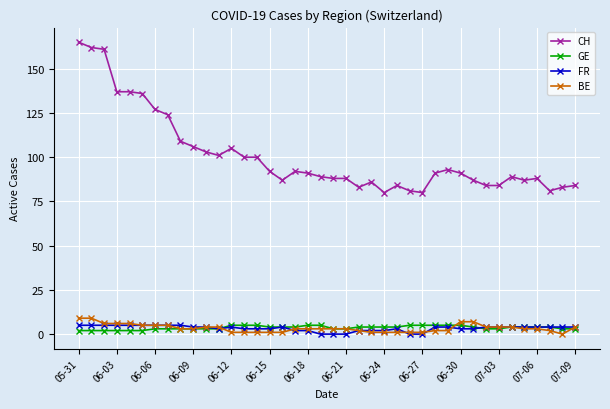

Which series has the largest total across all categories?

CH